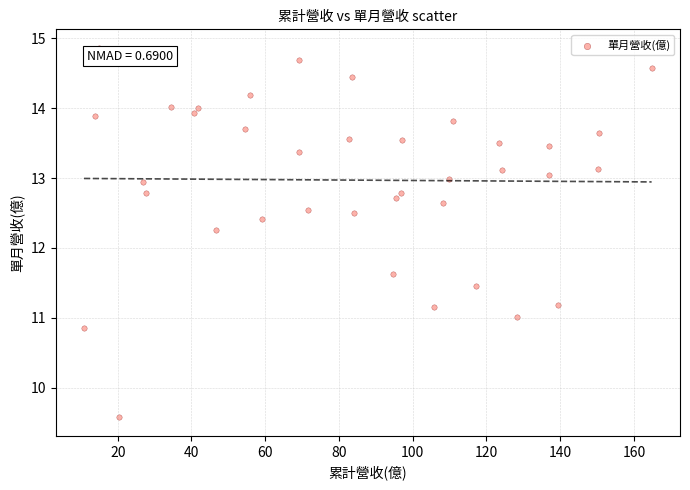

What is the range of Y values (max minus min)?

5.3